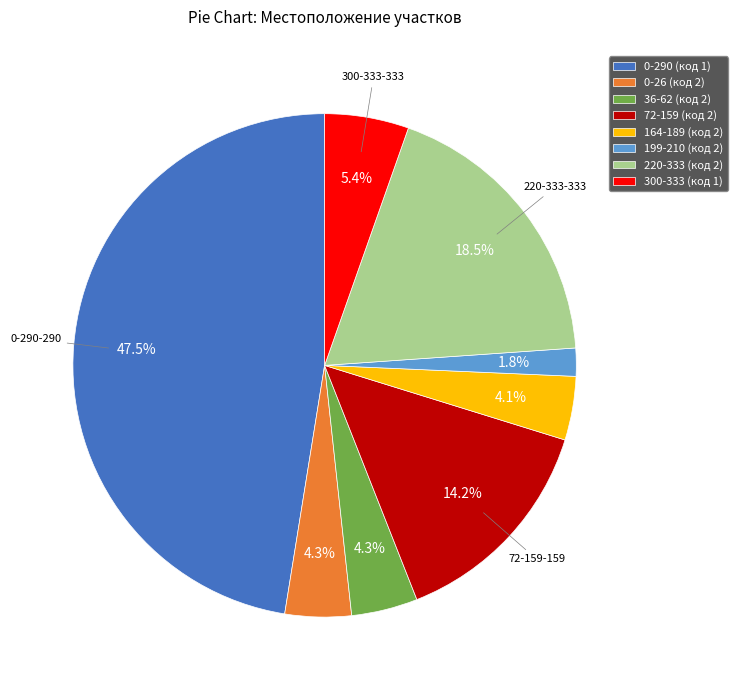

Approximately how many times larger is the value at 0-290 (код 1) compared to 300-333 (код 1)?

8.8